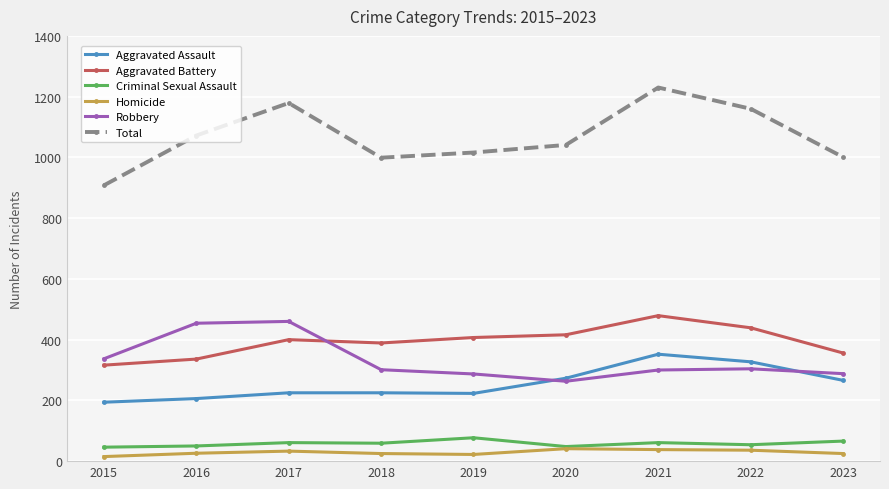

True or false: Homicide and Aggravated Assault cross at least once.

False